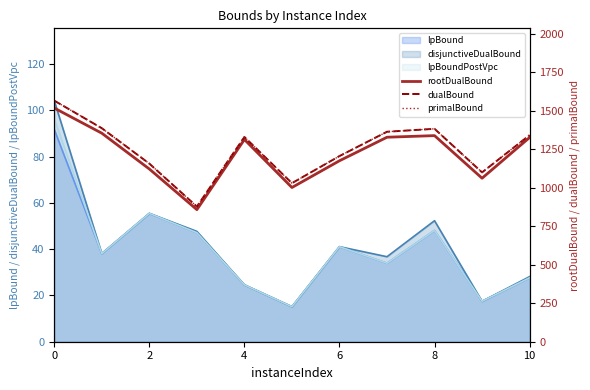

The value of lpBoundPostVpc at 2 is 17.1. True or false?

False